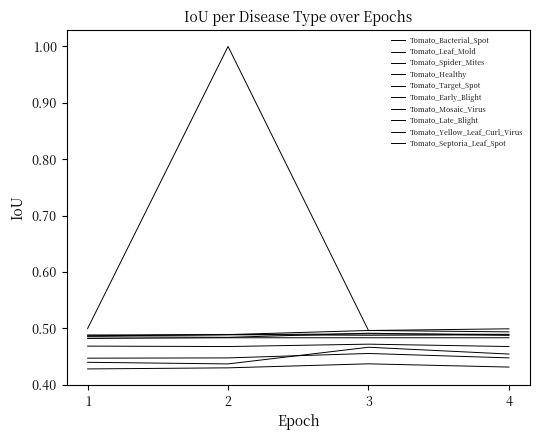

How many lines are shown in the chart?

10